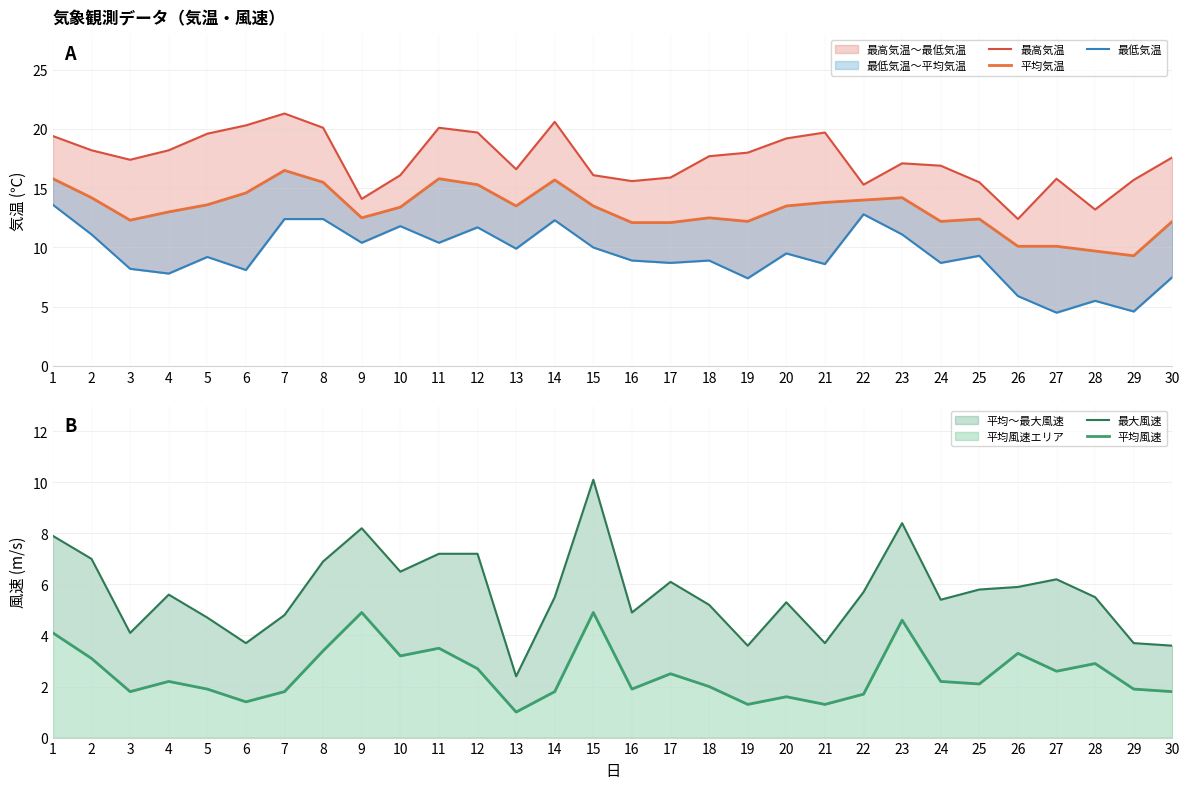

Rank the series by their maximum value, from highest to lowest.

最高気温, 平均気温, 最低気温, 最大風速, 平均風速